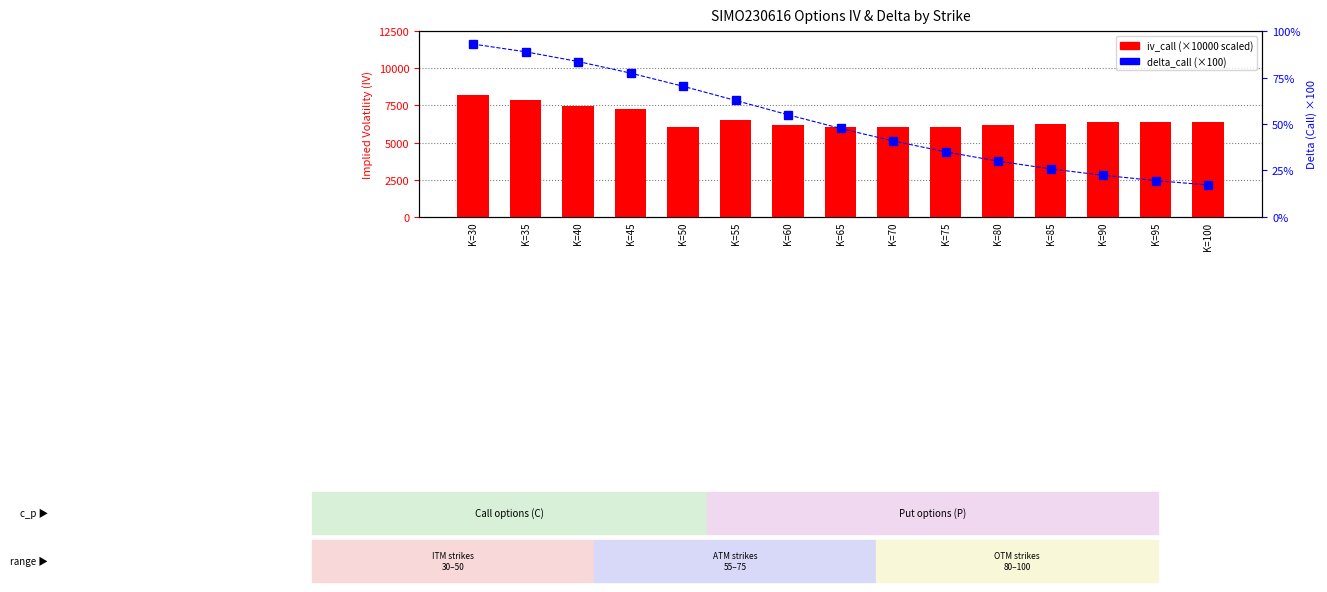

At how many categories does at least one series exceed 6623?

4